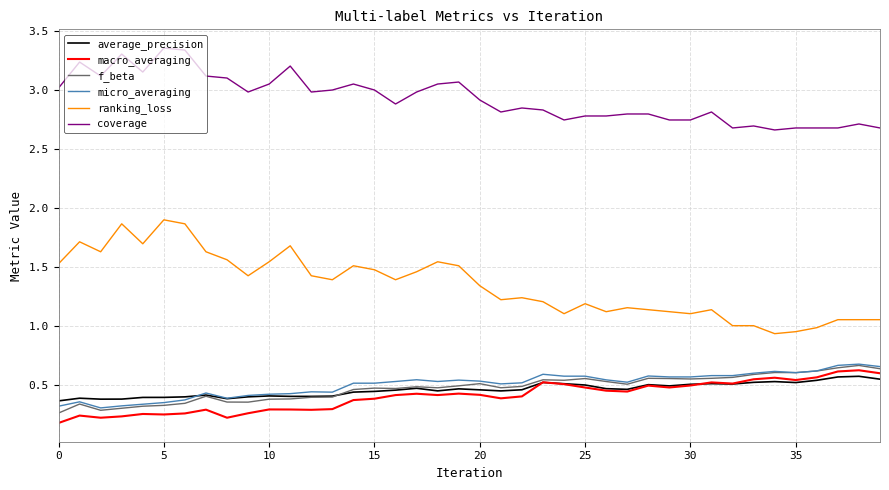

Which series has the largest total across all categories?

coverage